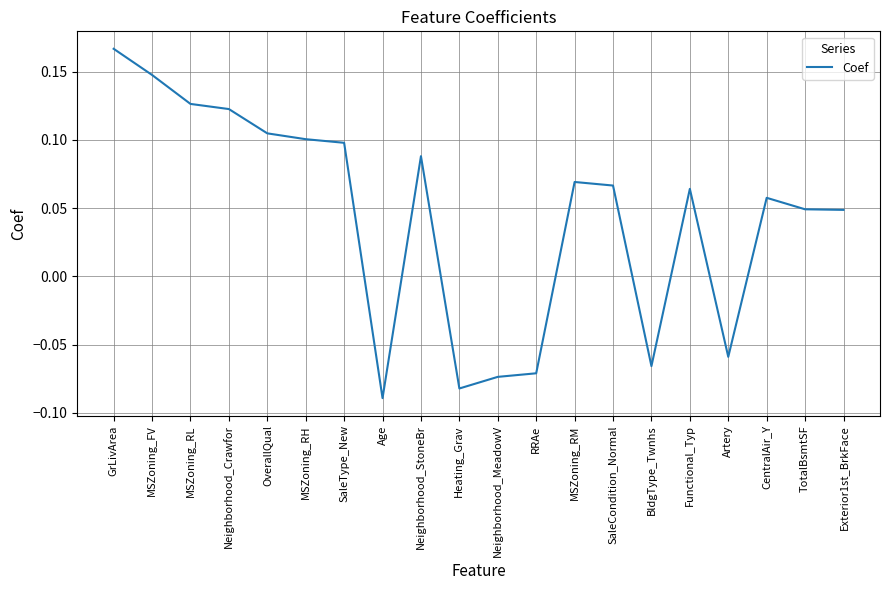

What position from the left is BldgType_Twnhs?

15